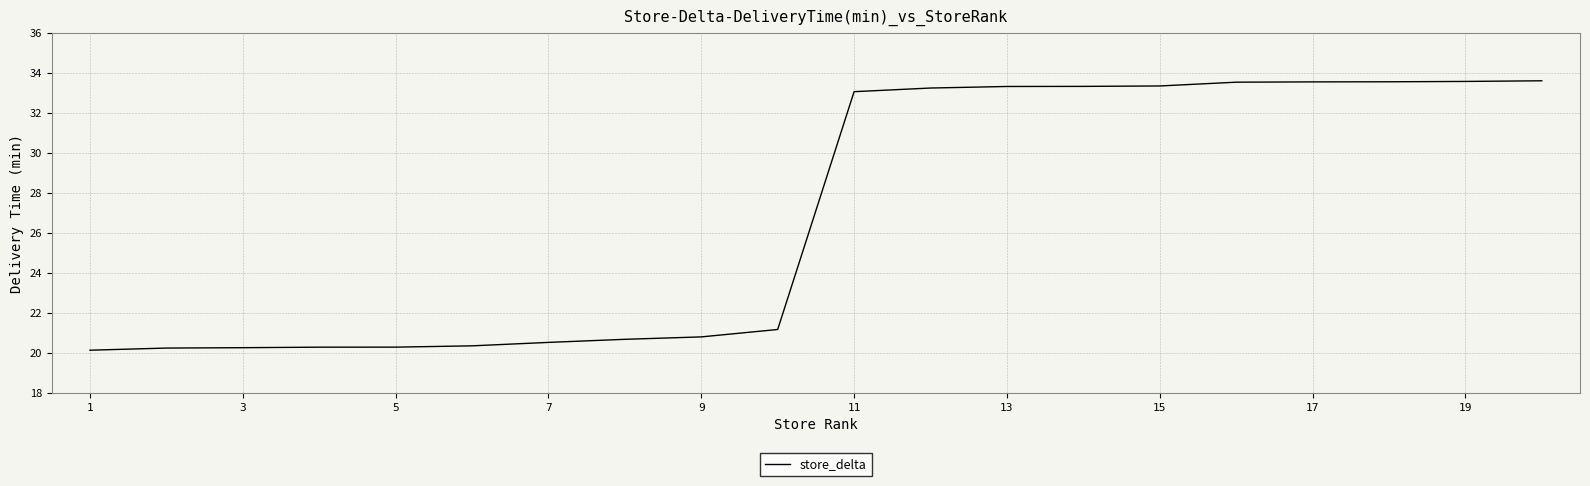

What is the minimum value shown in the chart?

20.1